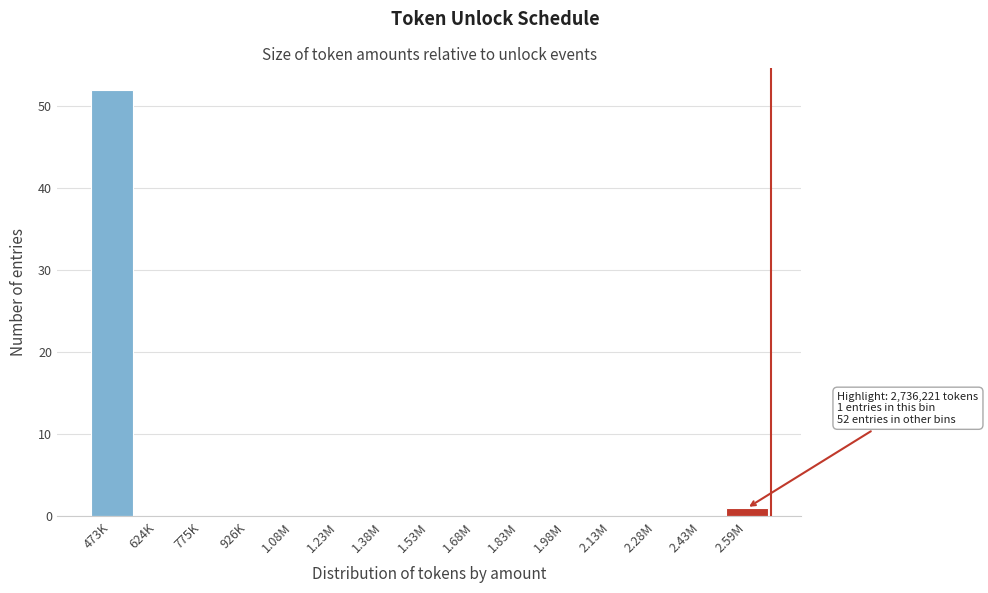

Reading right to left, list all the values displayed in this chart.

2.59M=1	2.43M=0	2.28M=0	2.13M=0	1.98M=0	1.83M=0	1.68M=0	1.53M=0	1.38M=0	1.23M=0	1.08M=0	926K=0	775K=0	624K=0	473K=52